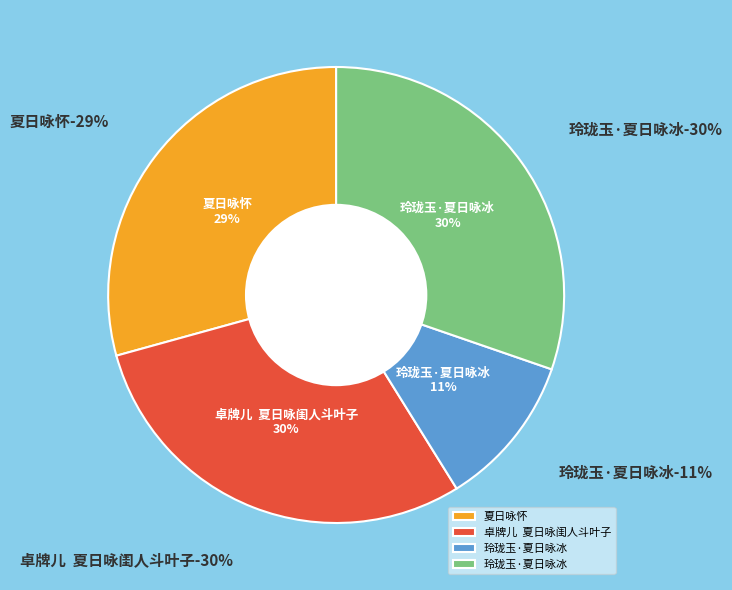

Is 夏日咏怀 the majority of the pie?

No